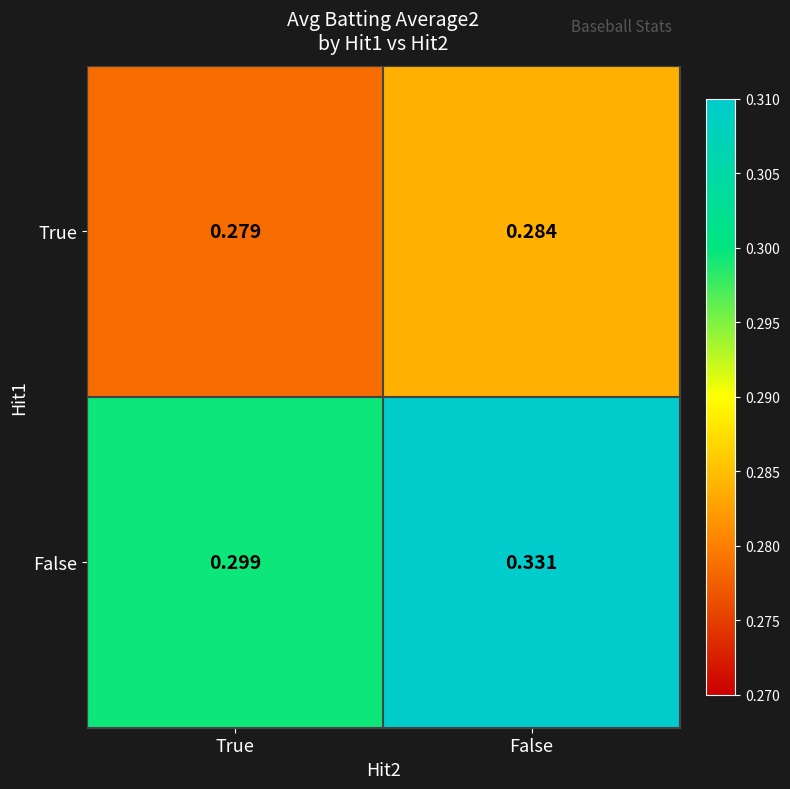

How many data points does each series have?

2